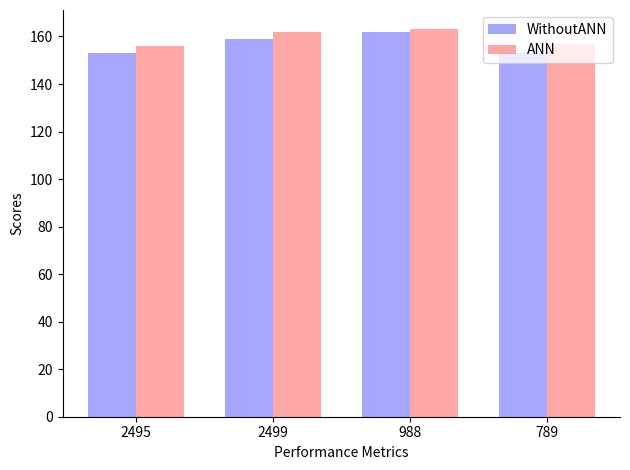

True or false: ANN has a value of 75 at 988.

False